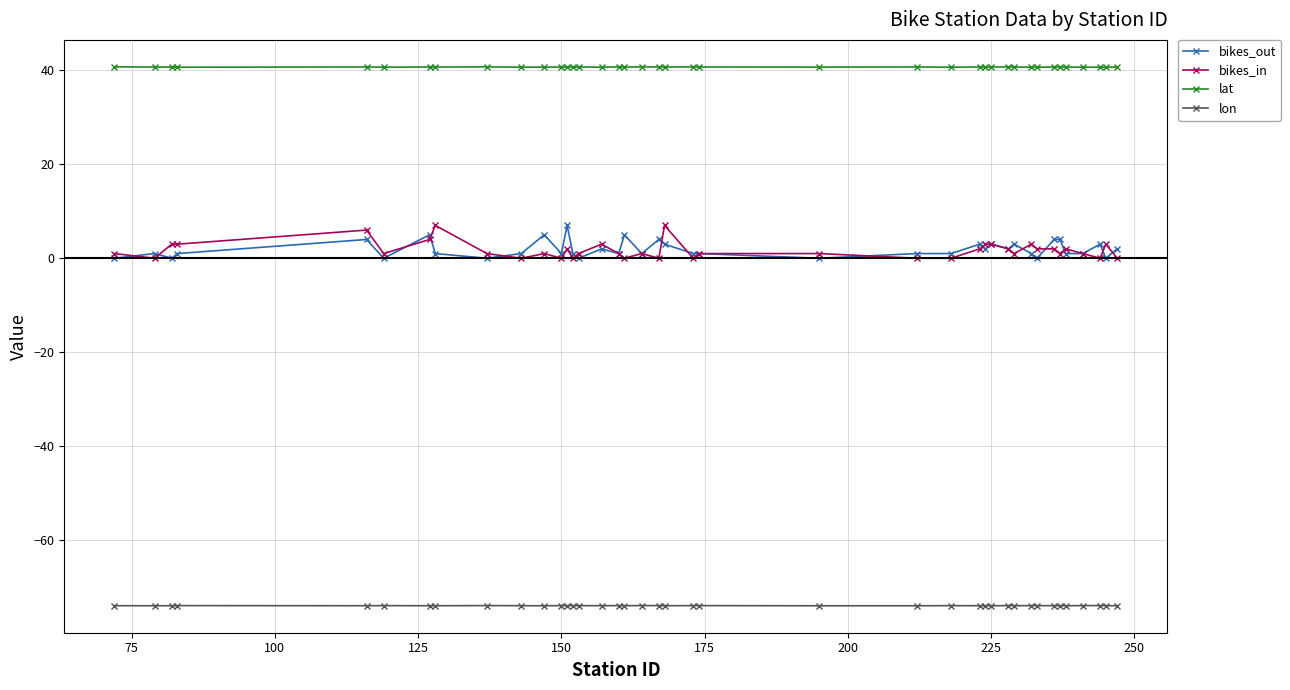

True or false: lat has more than 1 interior local peaks.

True